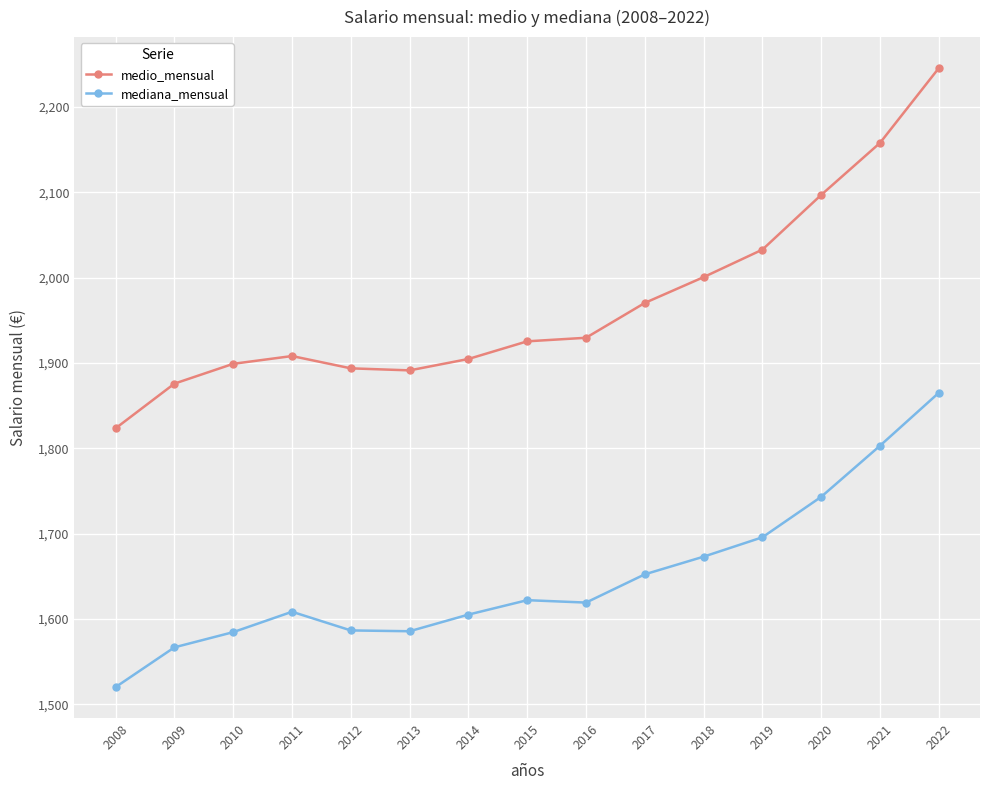

True or false: mediana_mensual and medio_mensual intersect in this chart.

False